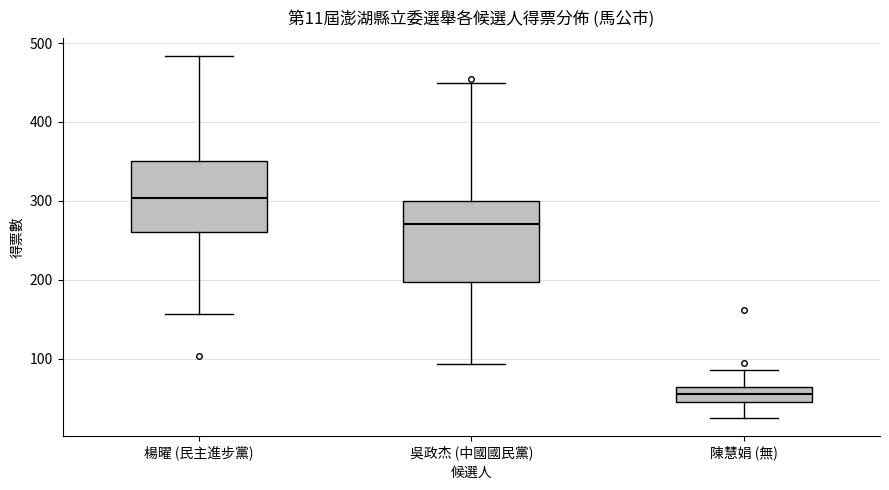

Comparing the boxes themselves (not the whiskers), which one is the tallest?

吳政杰 (中國國民黨)